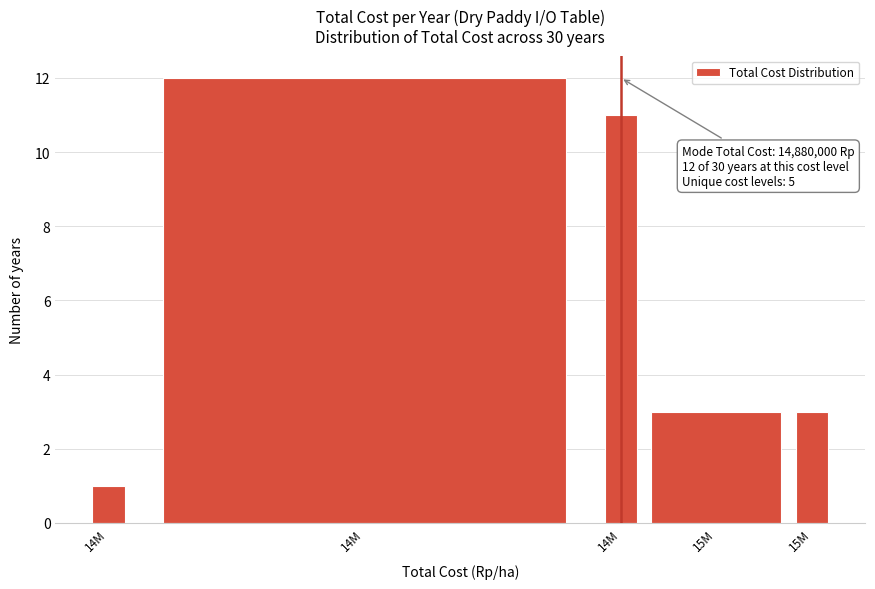

How many bars are there in total?

5